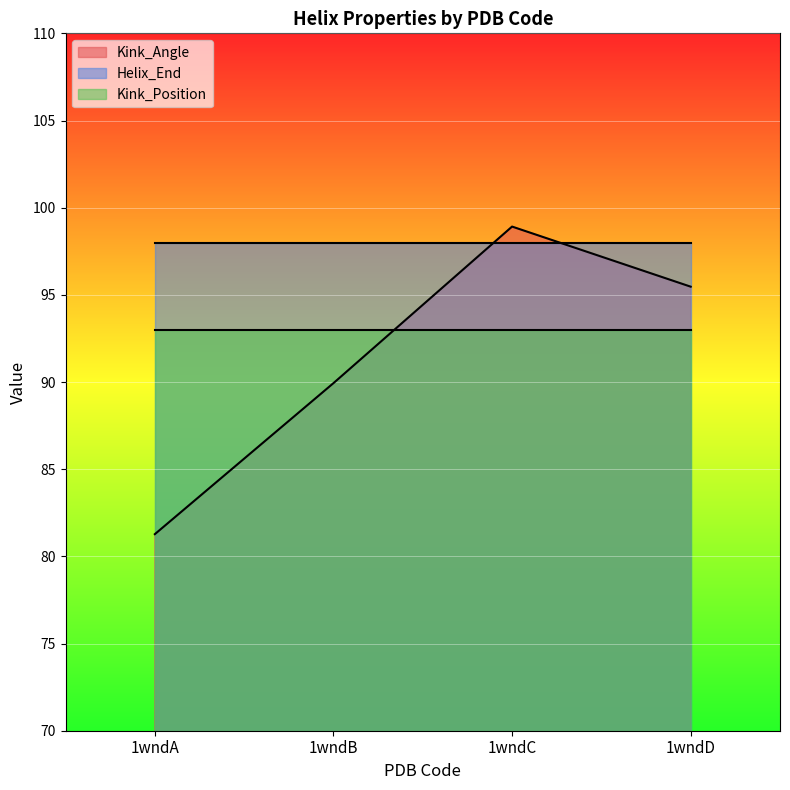

True or false: Kink_Angle and Kink_Position cross at least once.

True